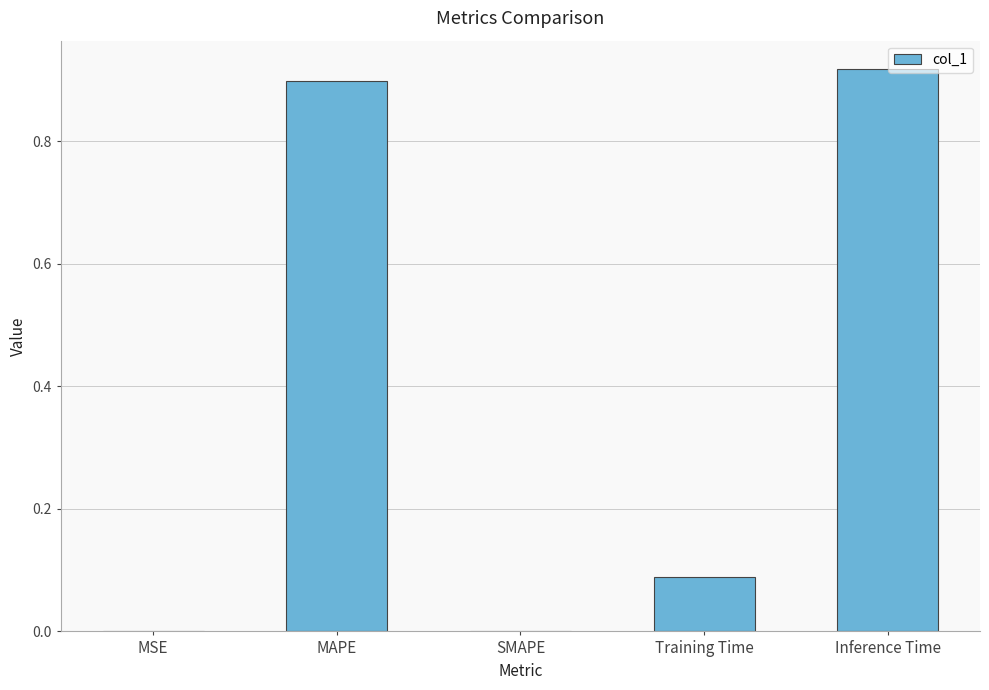

What is the sum of the values at Inference Time and Training Time?

1.0